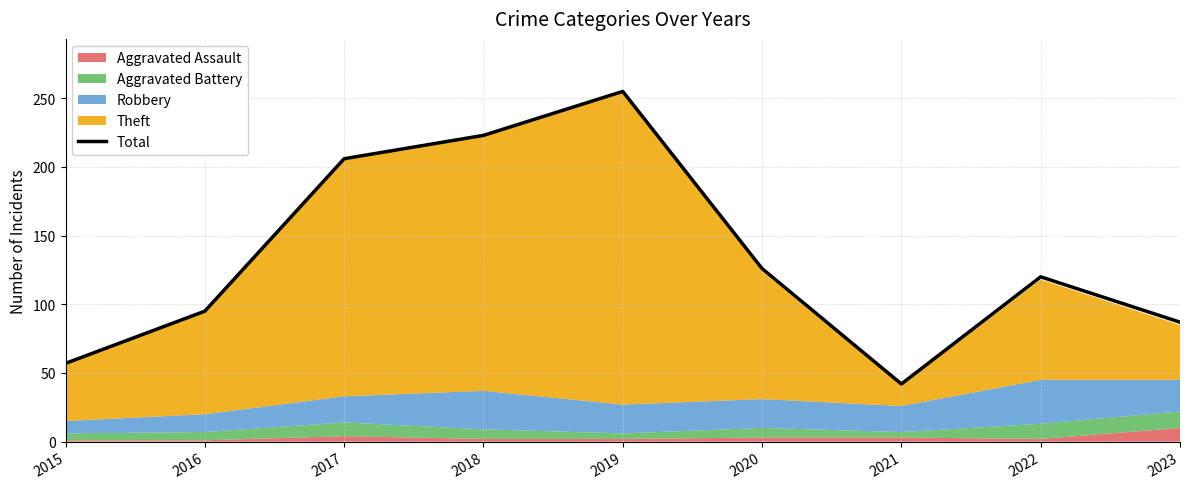

Is it true that the value at 2021 is 65?

False